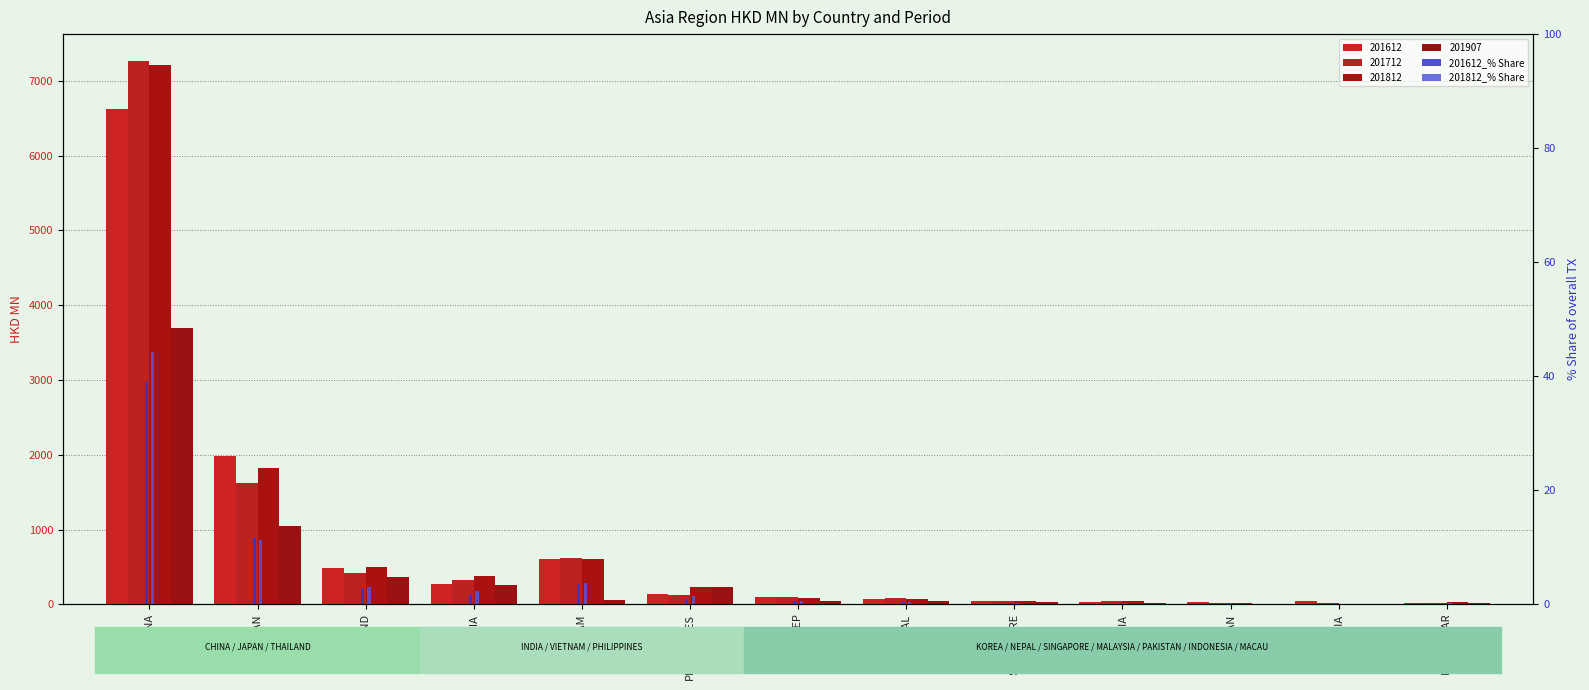

Which category has the lowest value in the 201612_% Share series?

MACAU SAR